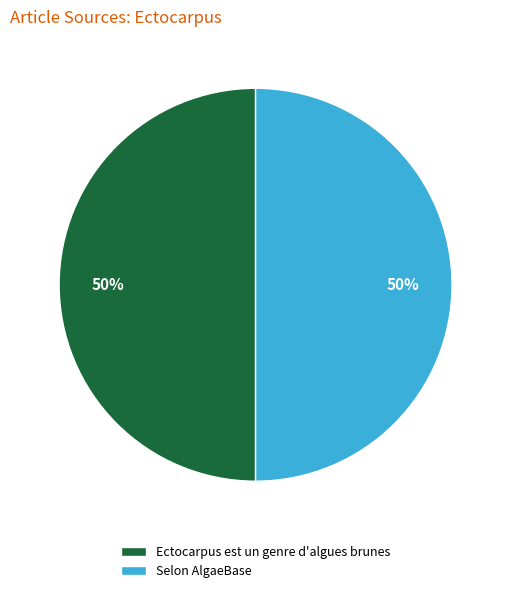

To the nearest percent, what portion does Selon AlgaeBase represent?

50%